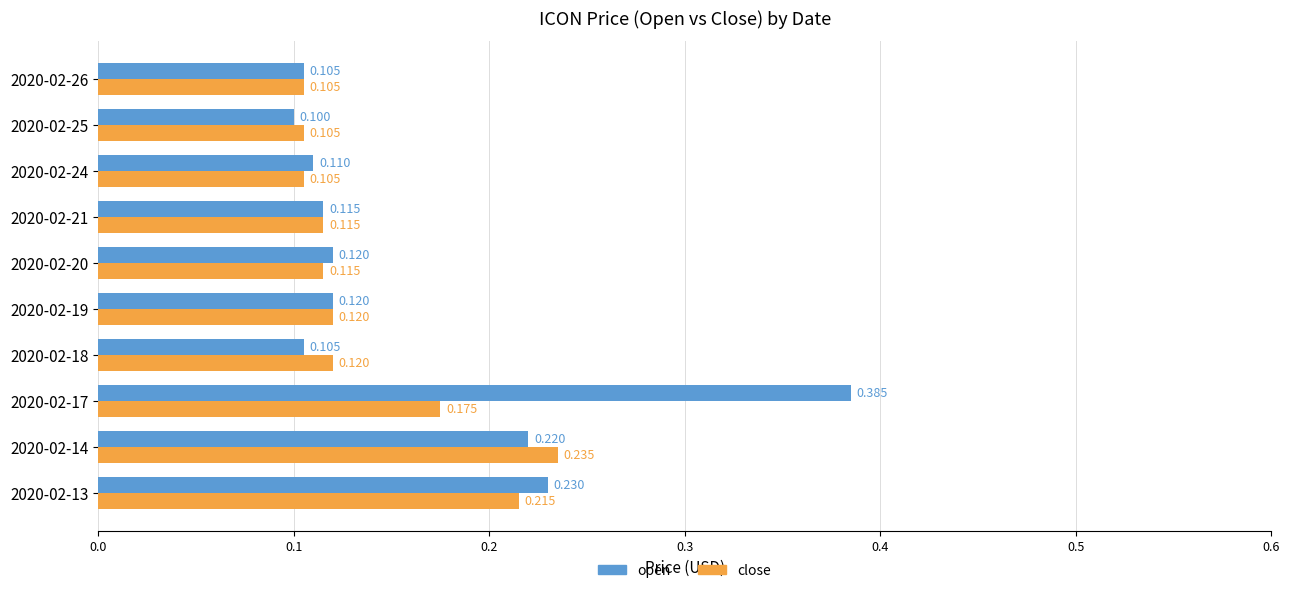

List the series in order of their peak value, lowest first.

close, open